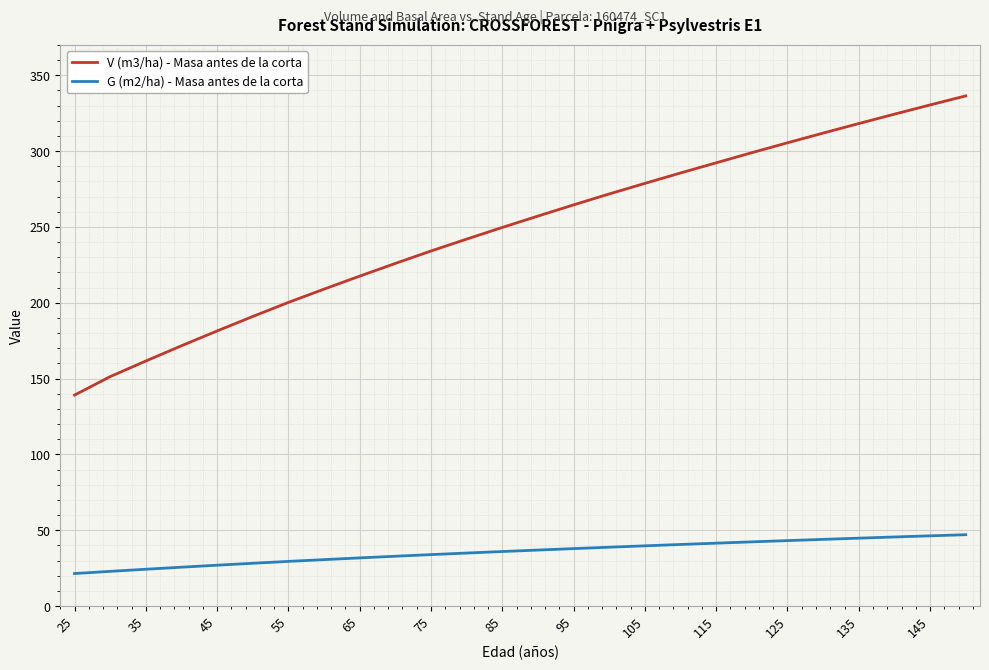

Which series has the largest total across all categories?

V (m3/ha) - Masa antes de la corta